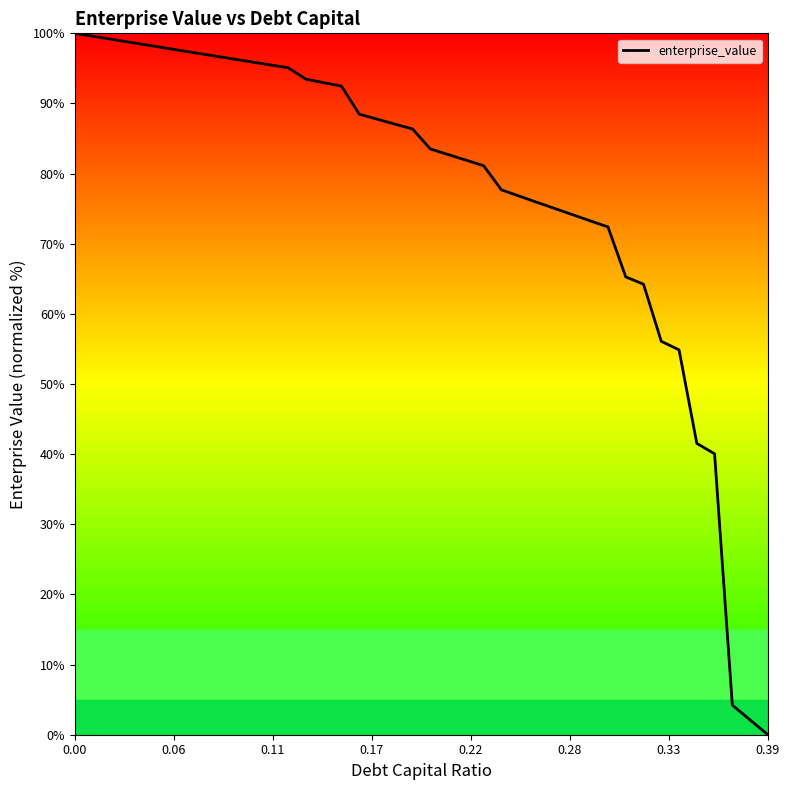

What is the greatest value displayed?

100.0